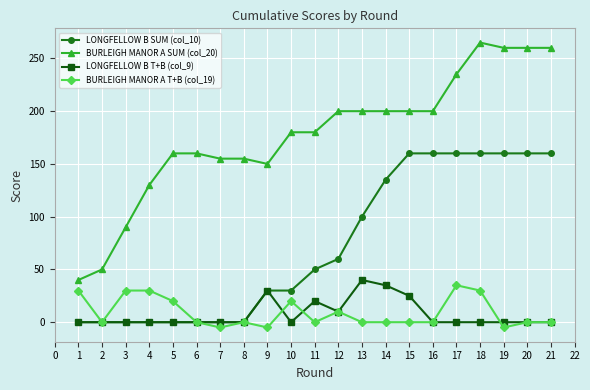

At which category is the sum across all series the highest?

18